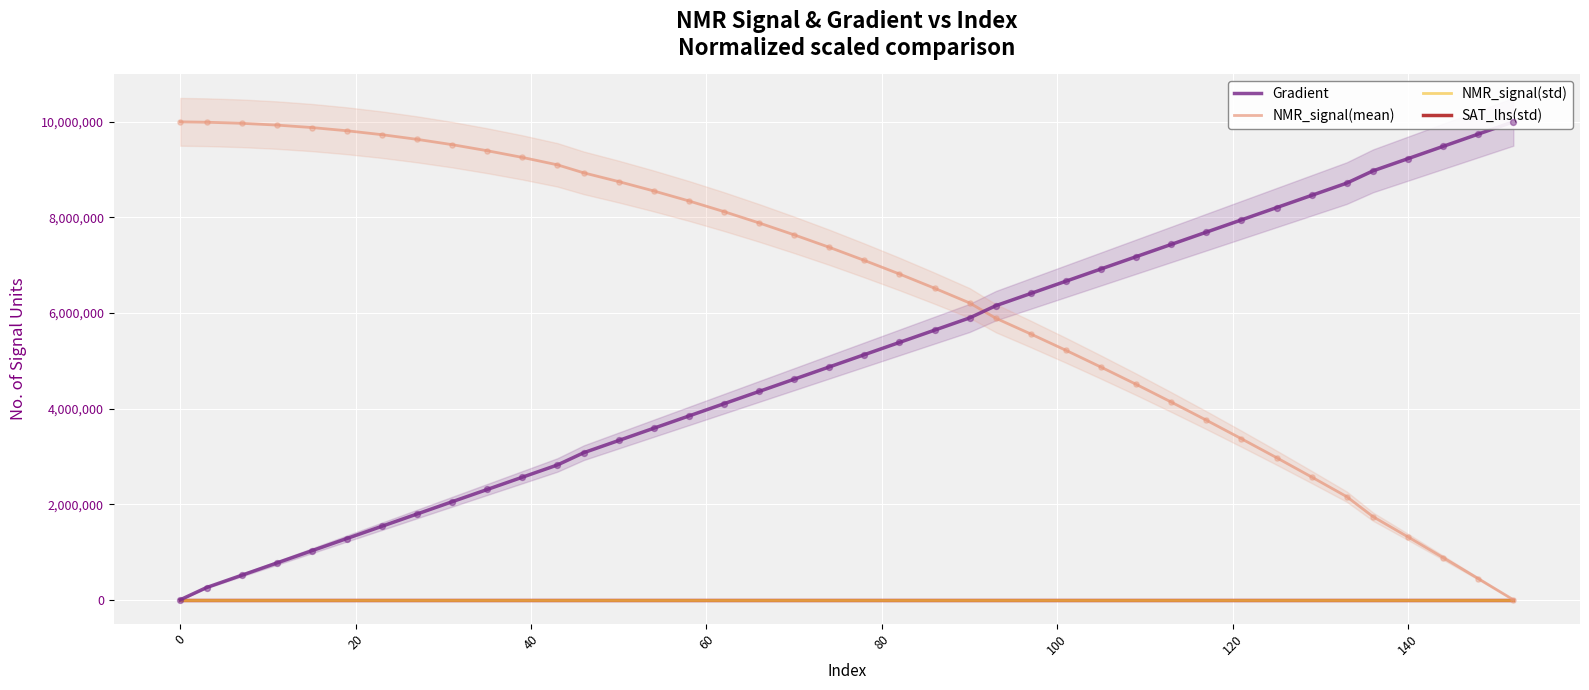

At how many categories does at least one series exceed 8323560?

23